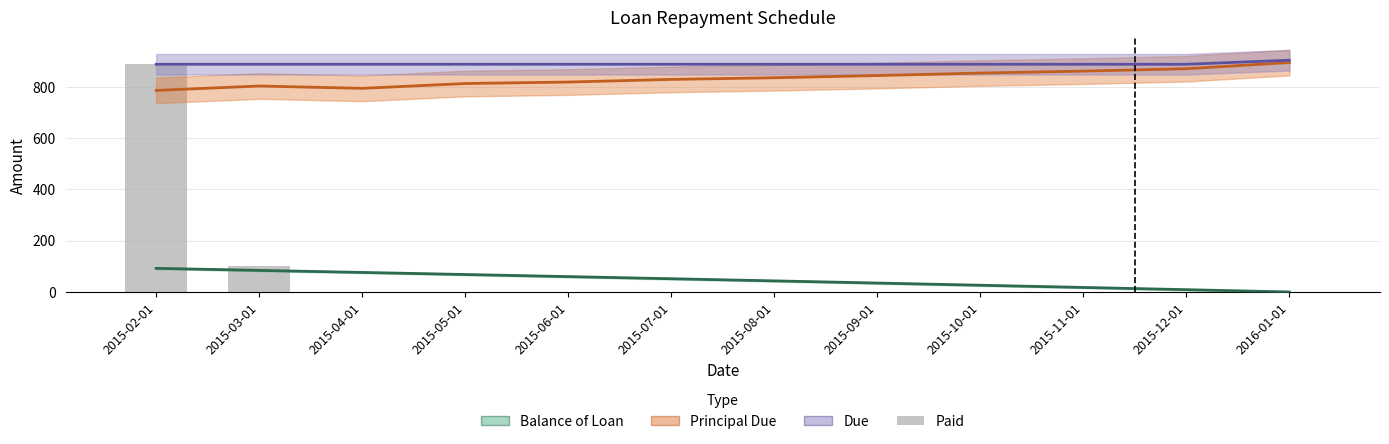

Which category has the highest value in the Principal Due series?

2016-01-01